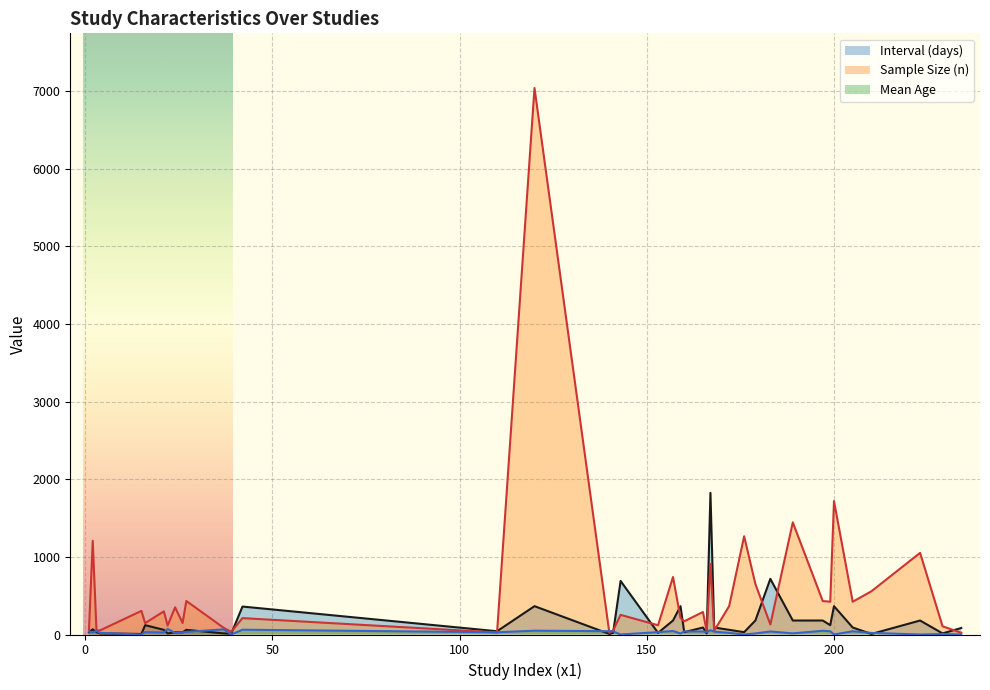

How many distinct data groups are displayed?

3